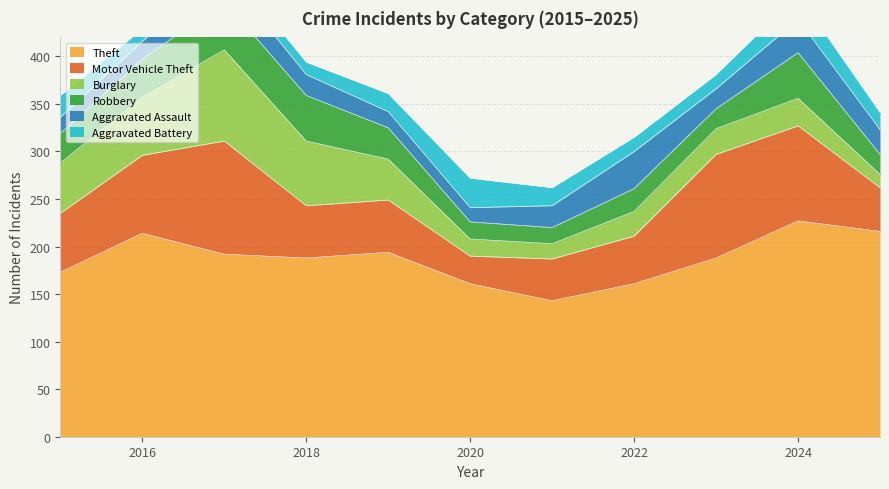

Rank the series by their maximum value, from highest to lowest.

Theft, Motor Vehicle Theft, Burglary, Robbery, Aggravated Assault, Aggravated Battery